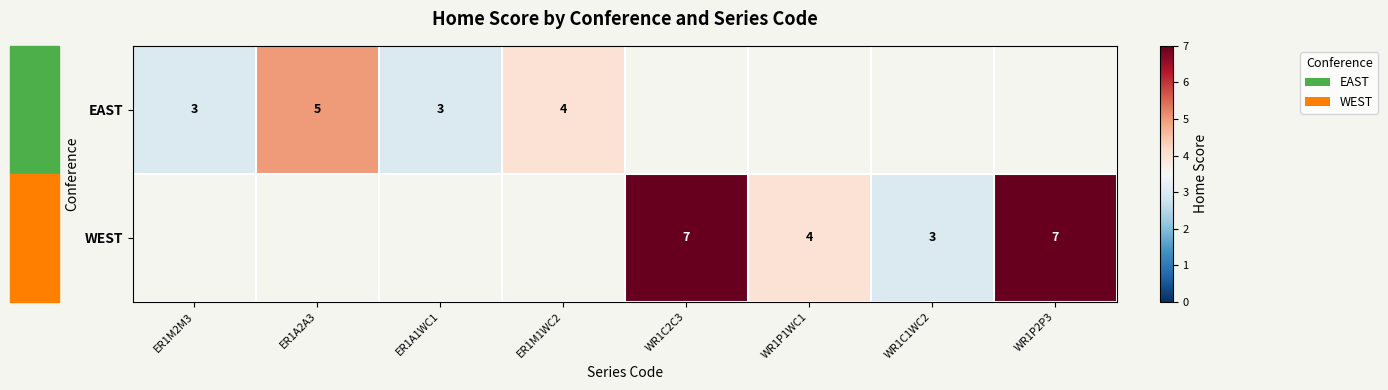

The WEST series shows 4 at WR1C1WC2. True or false?

False